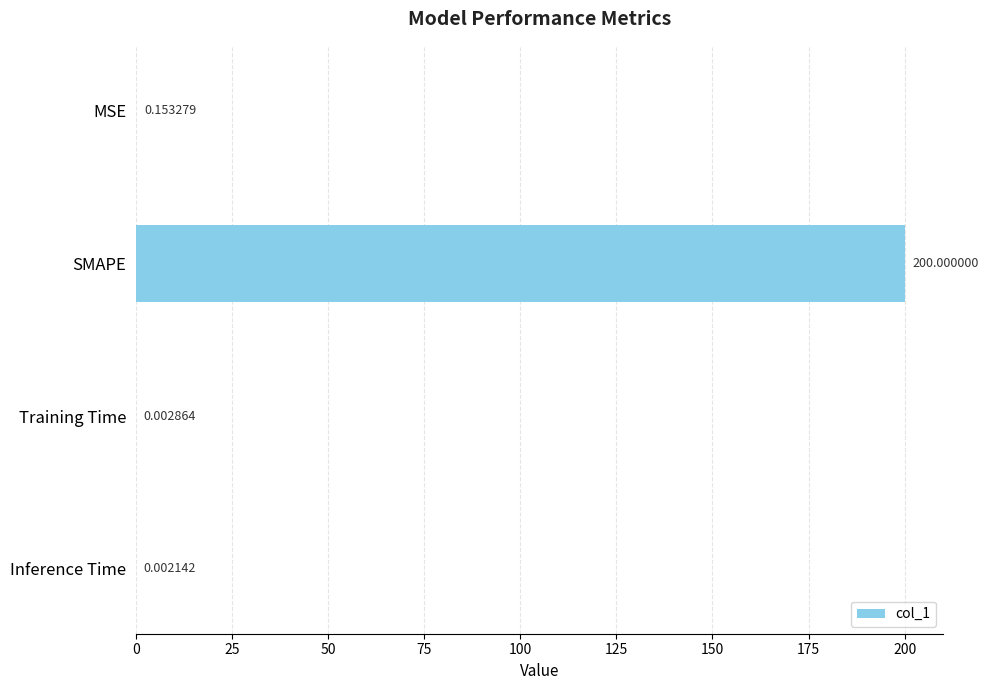

How many data points does each series have?

4